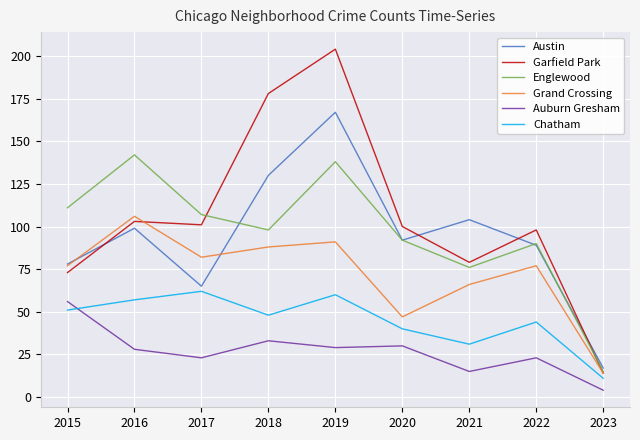

Which category has the lowest value in the Garfield Park series?

2023